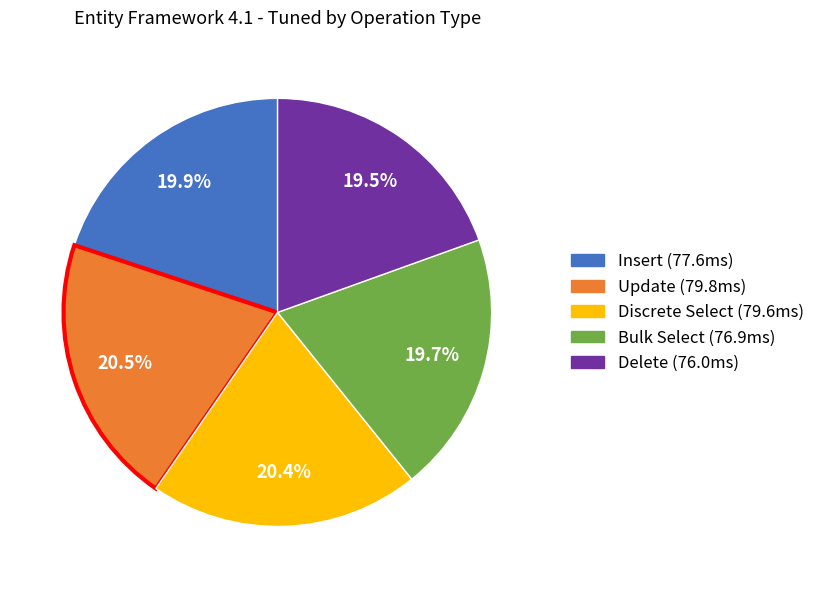

How many slices are in this pie chart?

5